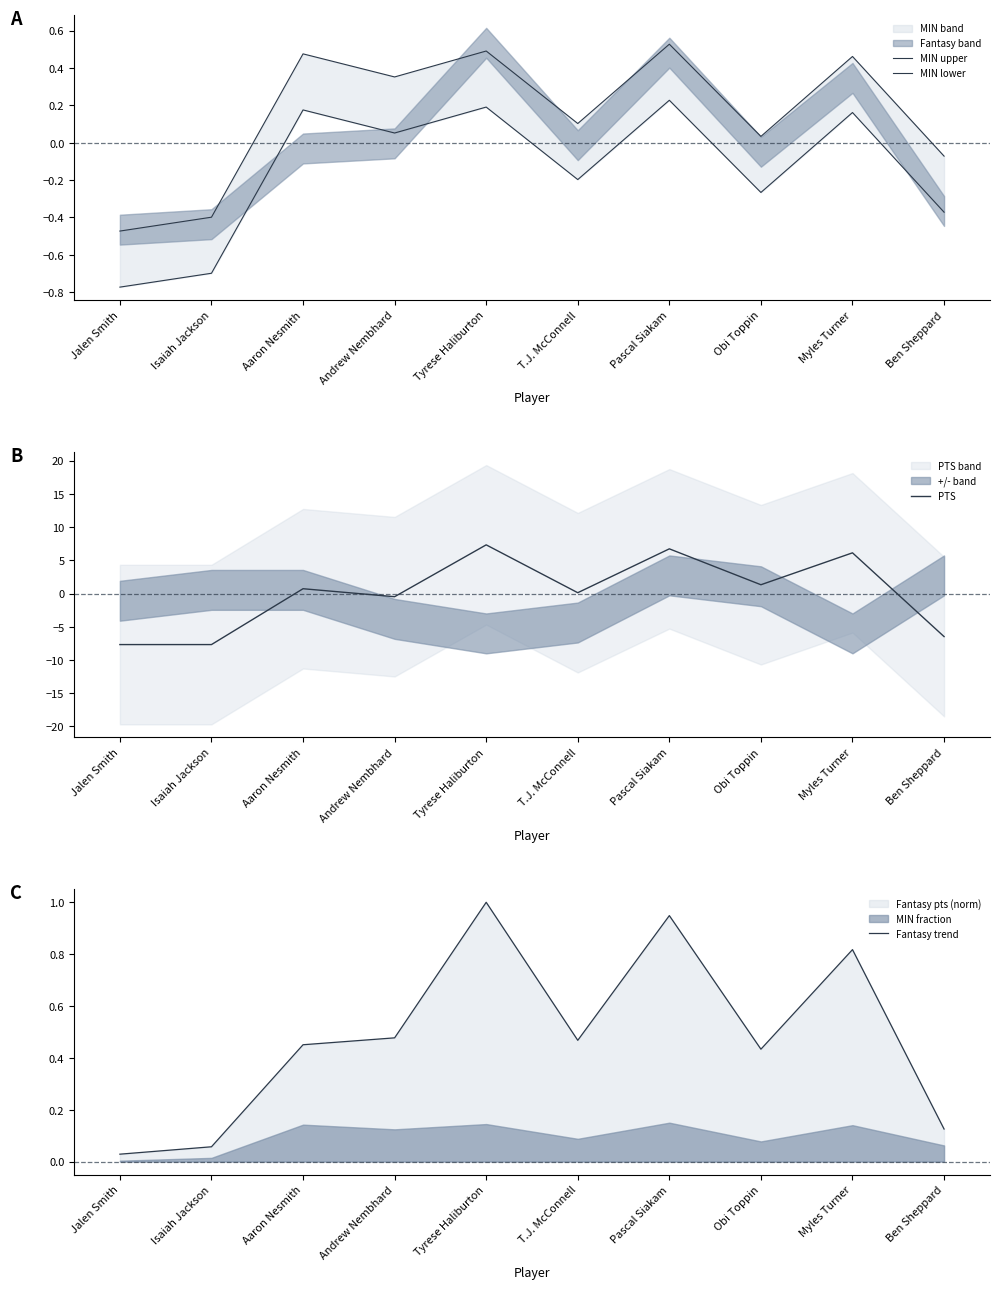

What is the difference between the second highest and minimum values in the PTS series?

14.4